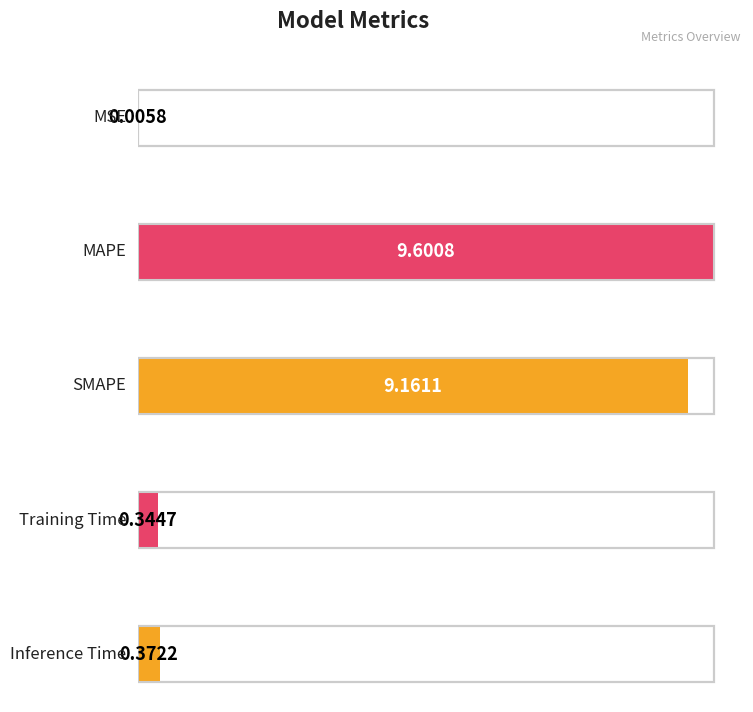

Which category has the highest value across all series?

MAPE